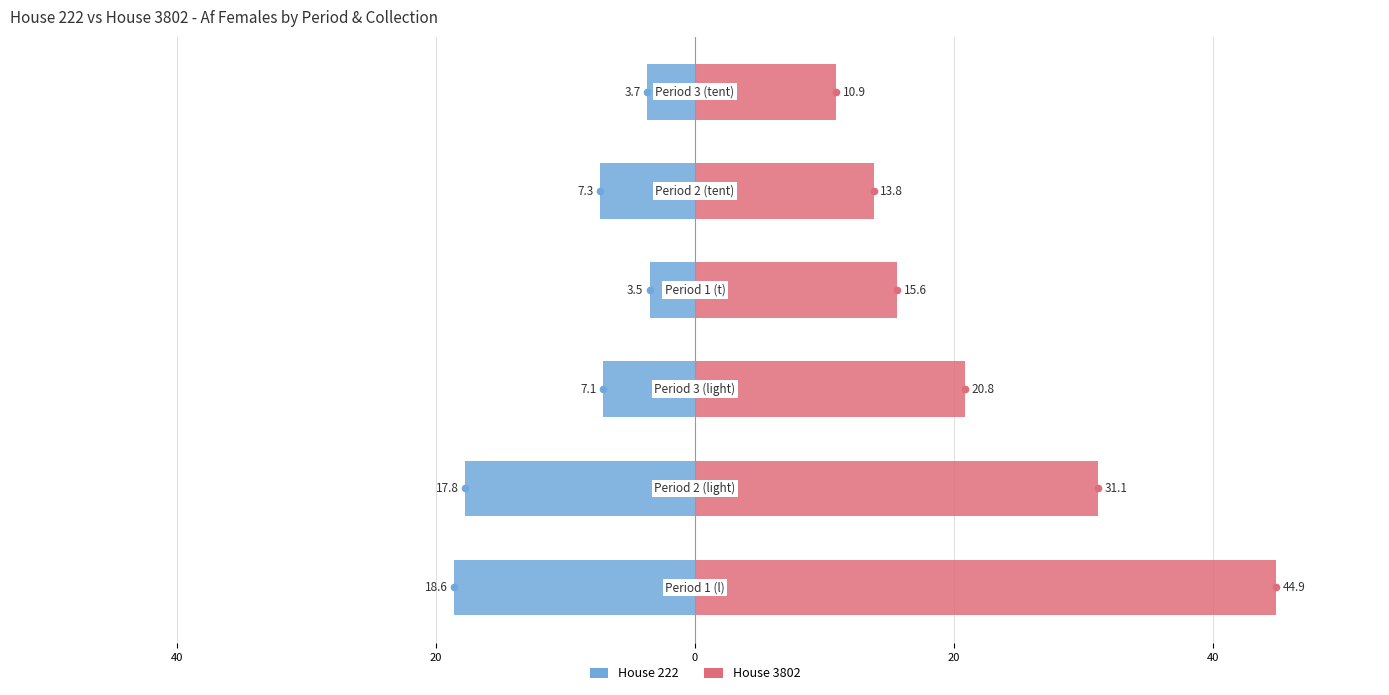

List the series in order of their peak value, highest first.

House 3802, House 222